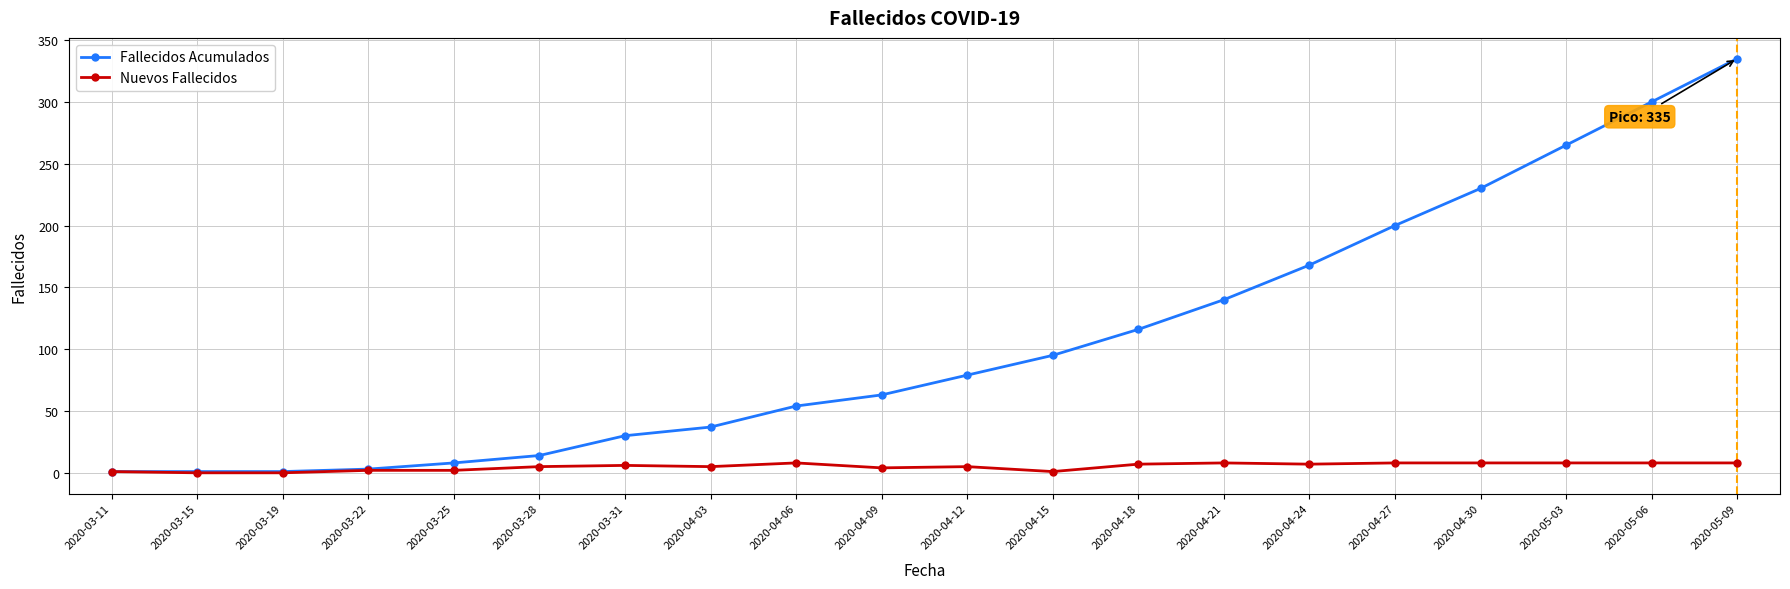

At how many categories does at least one series exceed 131?

7